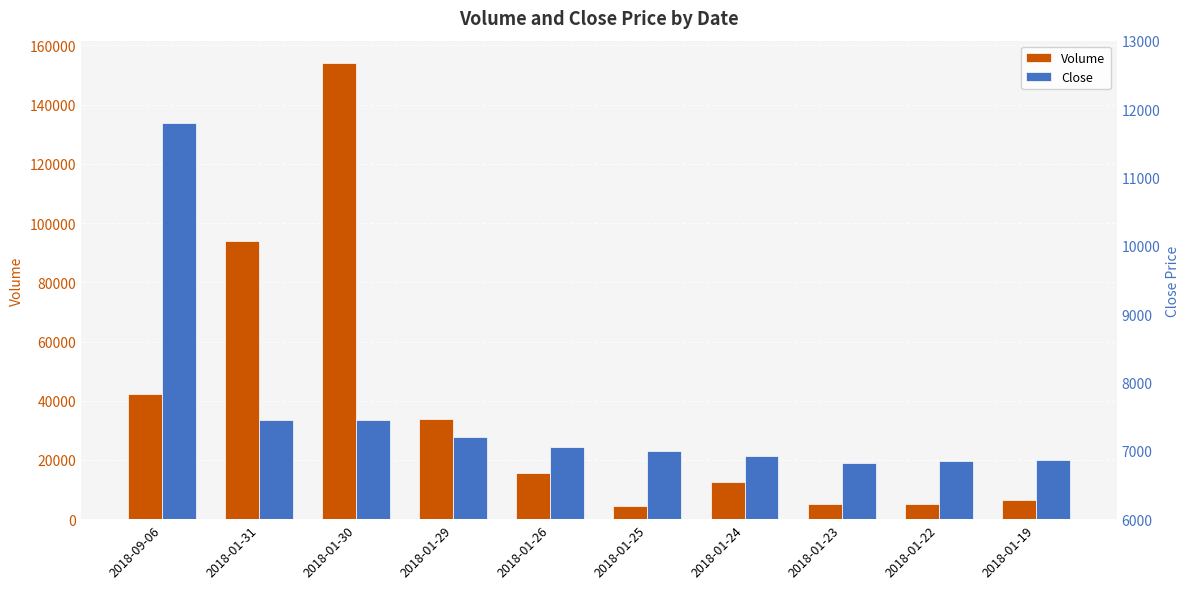

Count the number of categories in the chart.

10